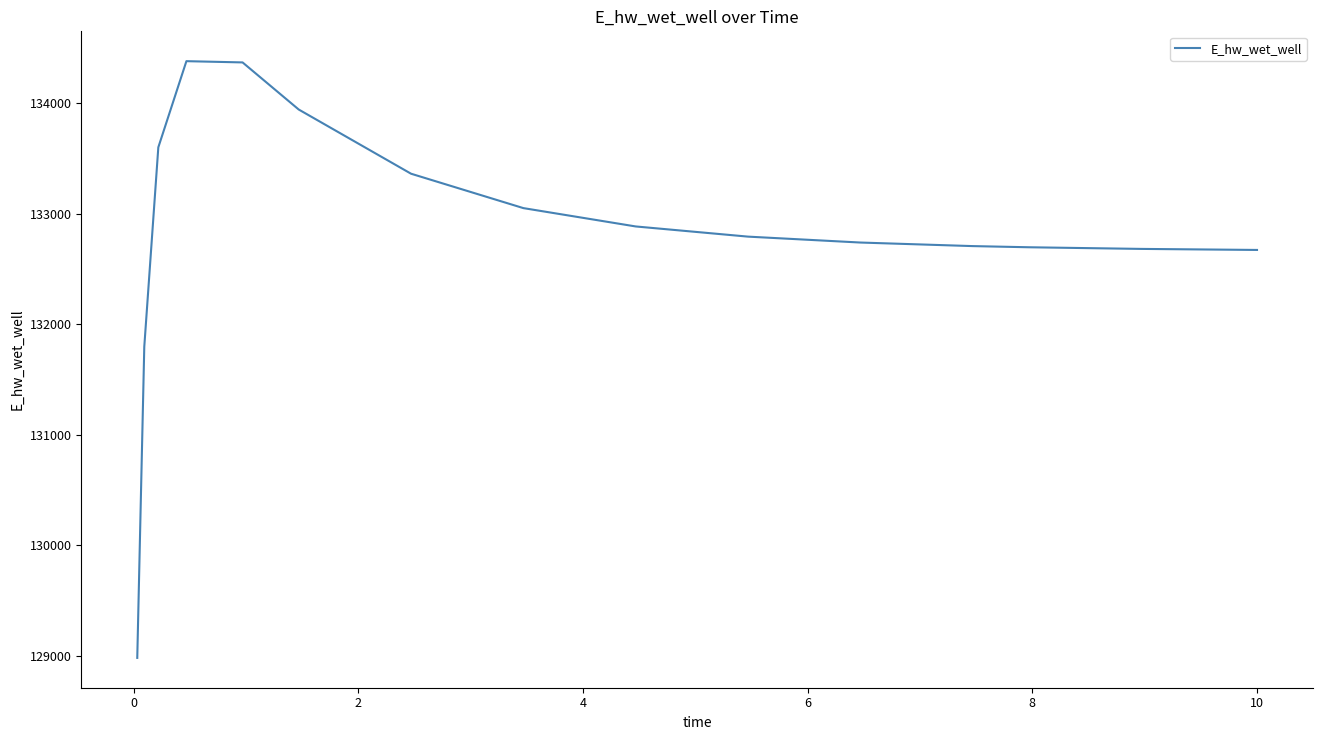

What is the difference between the maximum and minimum values?

5403.5